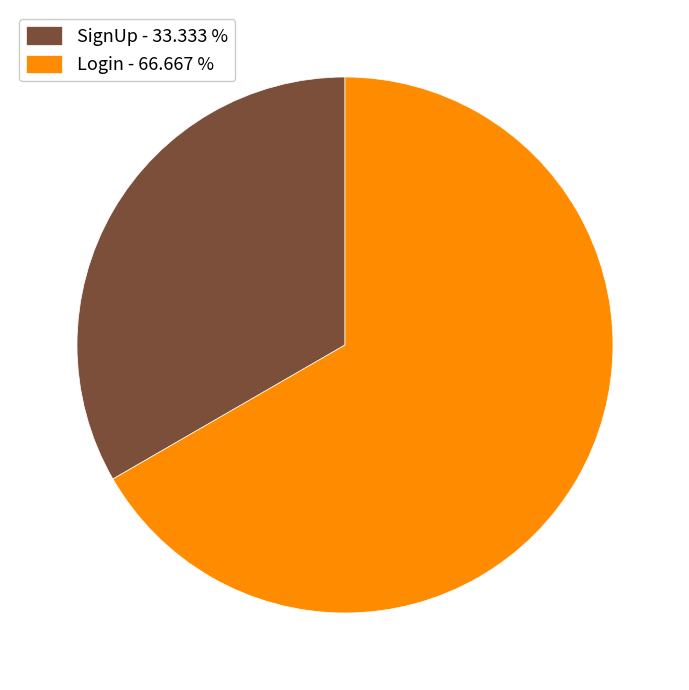

Which has a higher value, SignUp - 33.333 % or Login - 66.667 %?

Login - 66.667 %